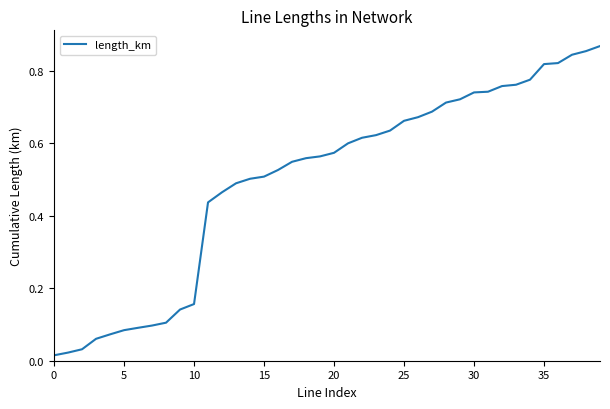

True or false: there are more than 1 points higher than both neighbors.

False